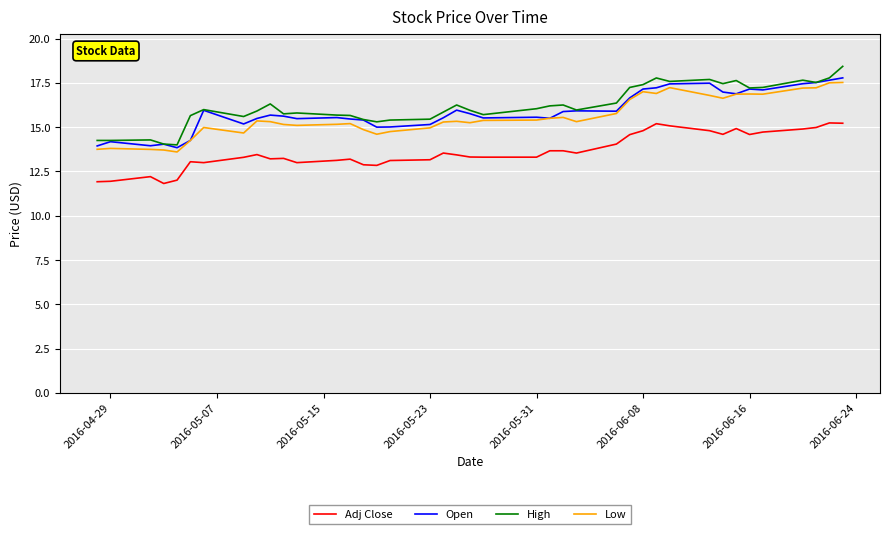

What is the highest value of the Open series?

17.8